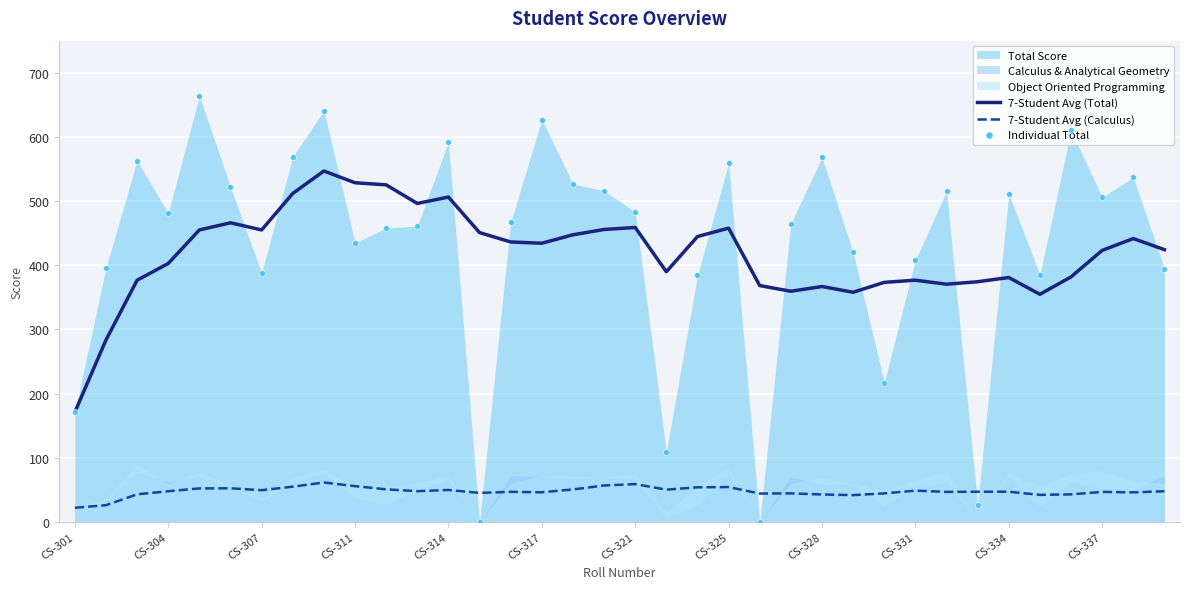

At how many categories does at least one series exceed 343?

35